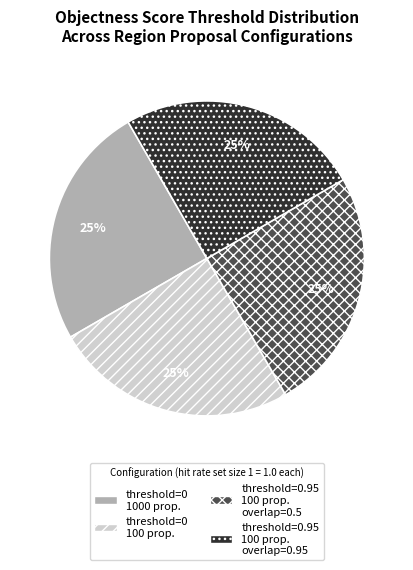

To the nearest percent, what is the average slice percentage?

25%